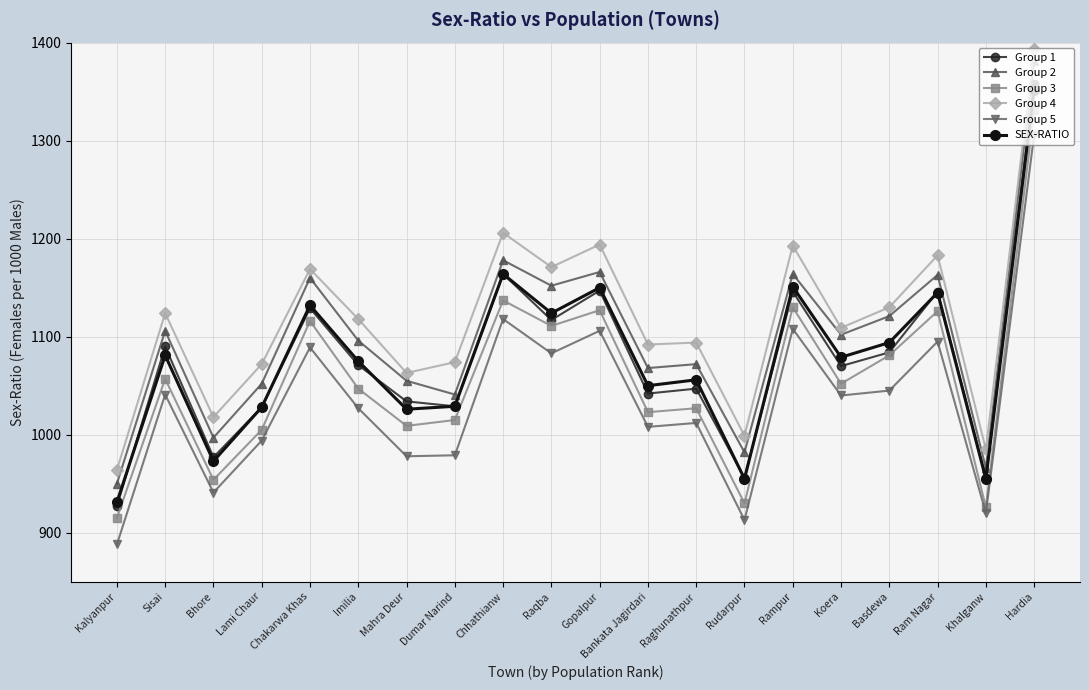

True or false: Group 2 and Group 1 cross at least once.

False